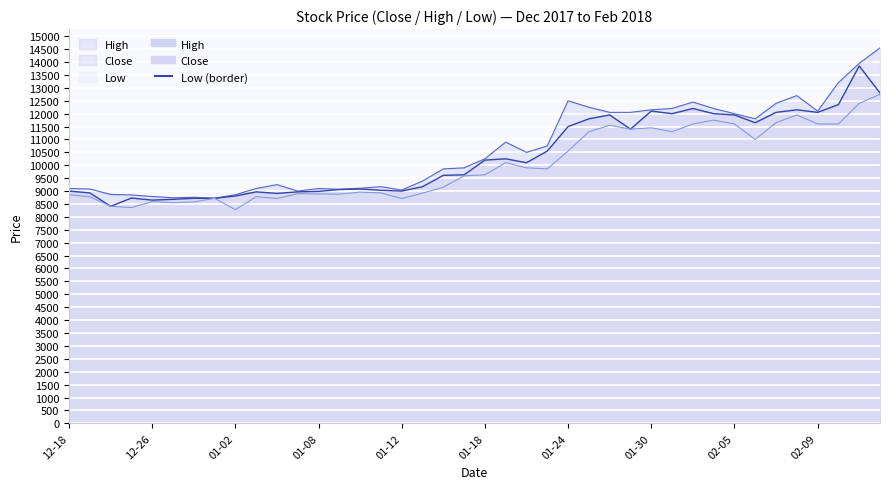

How many interior local valleys does the Close series have?

9